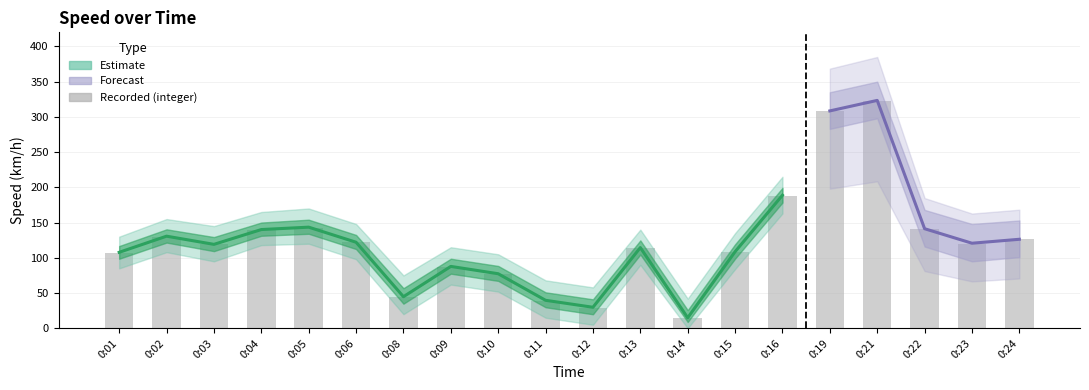

How many categories are shown in the chart?

20